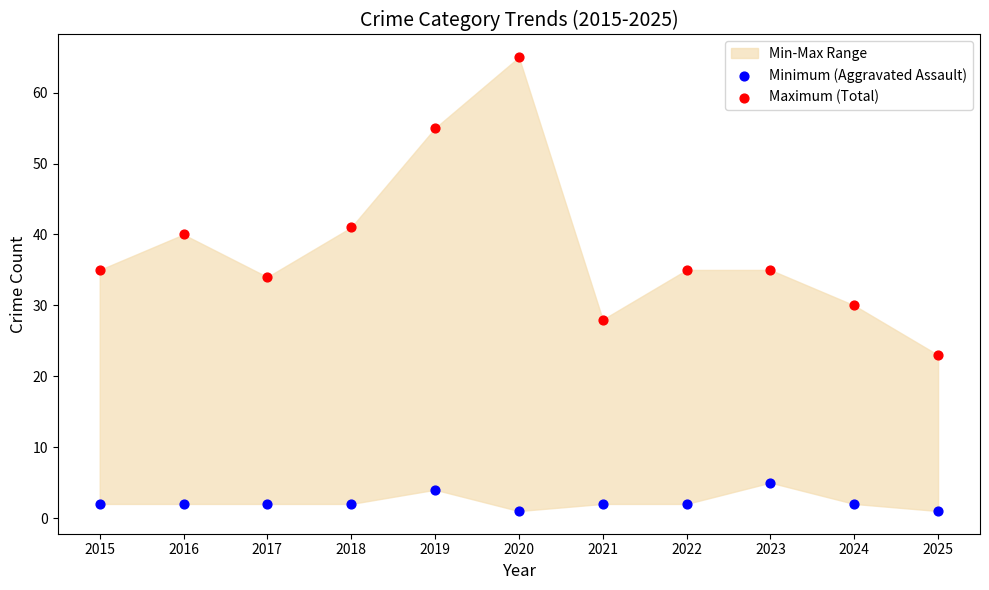

Which series contains the lowest Y value?

Minimum (Aggravated Assault)